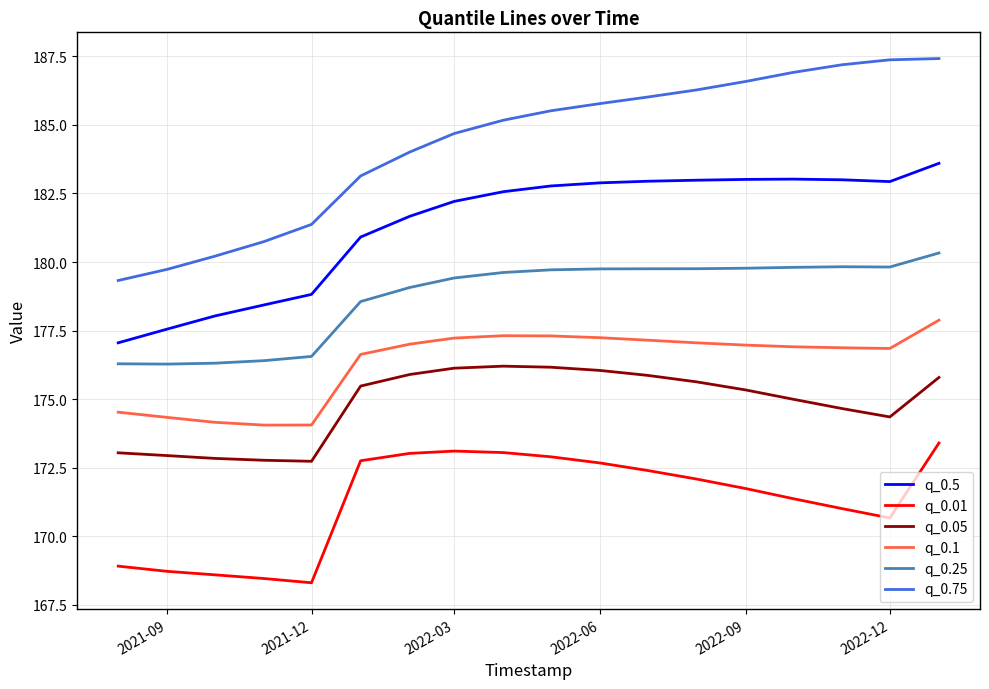

Which series has the largest total across all categories?

q_0.75